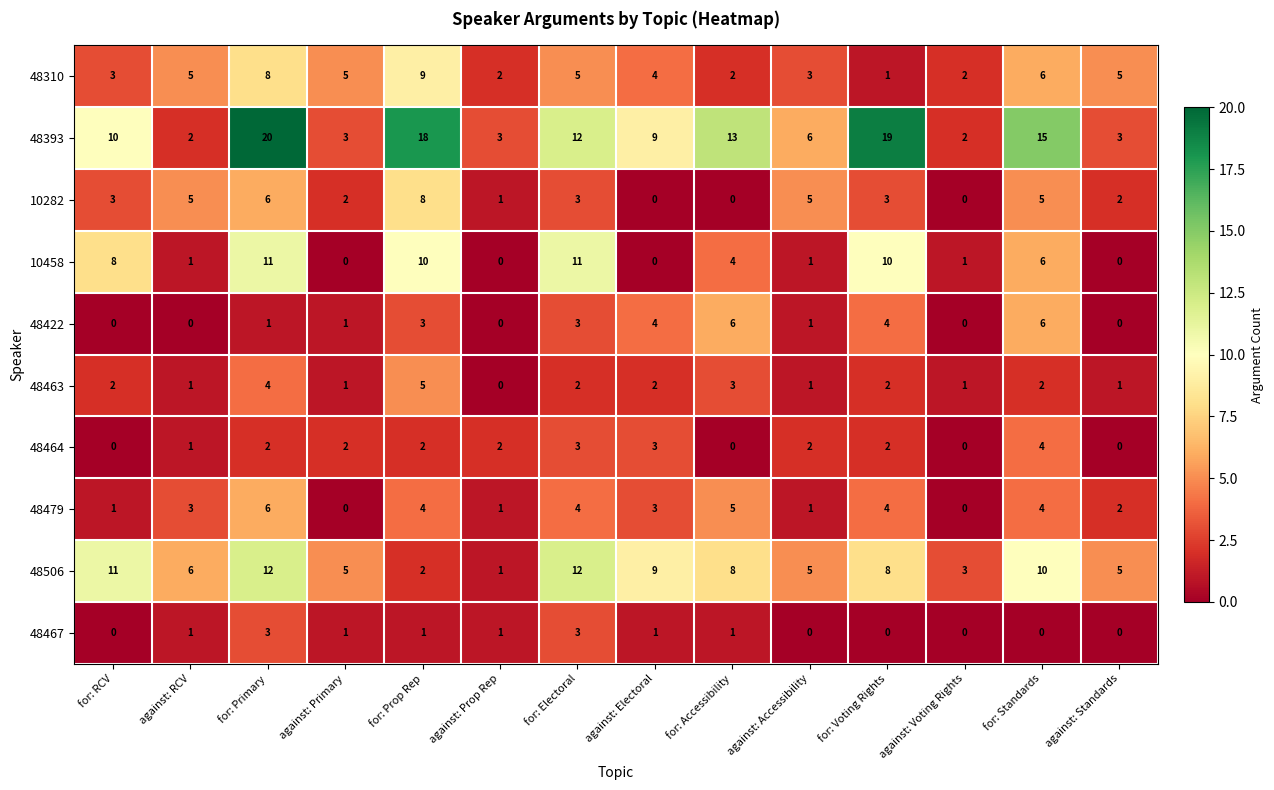

Read the 10282 value at for: Voting Rights.

3